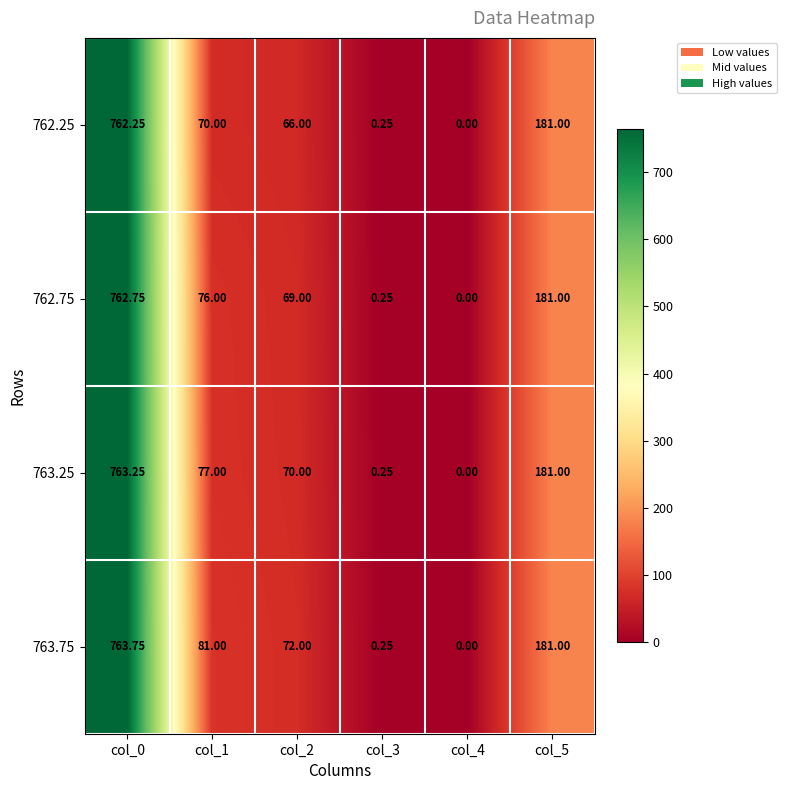

At how many categories does at least one series exceed 617?

1